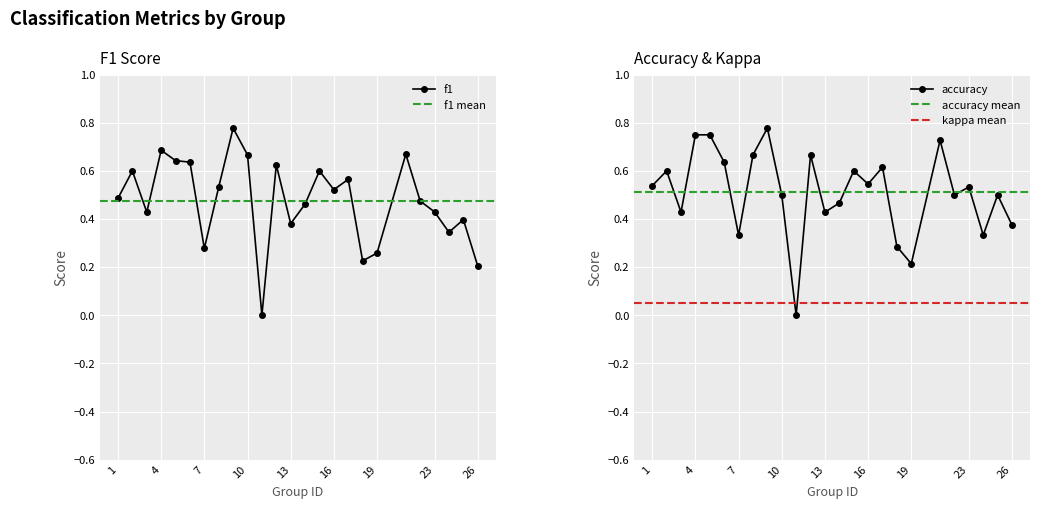

What is the difference between the second highest and minimum values in the f1 series?

0.7